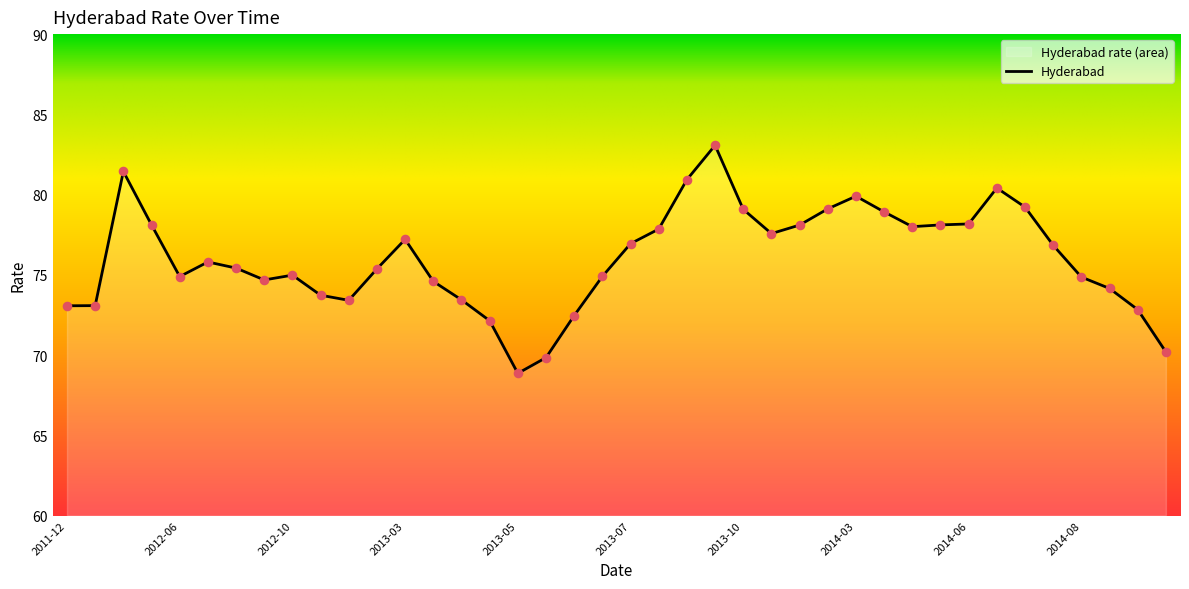

Between 2013-04 and 2014-10, which is larger?

2014-10